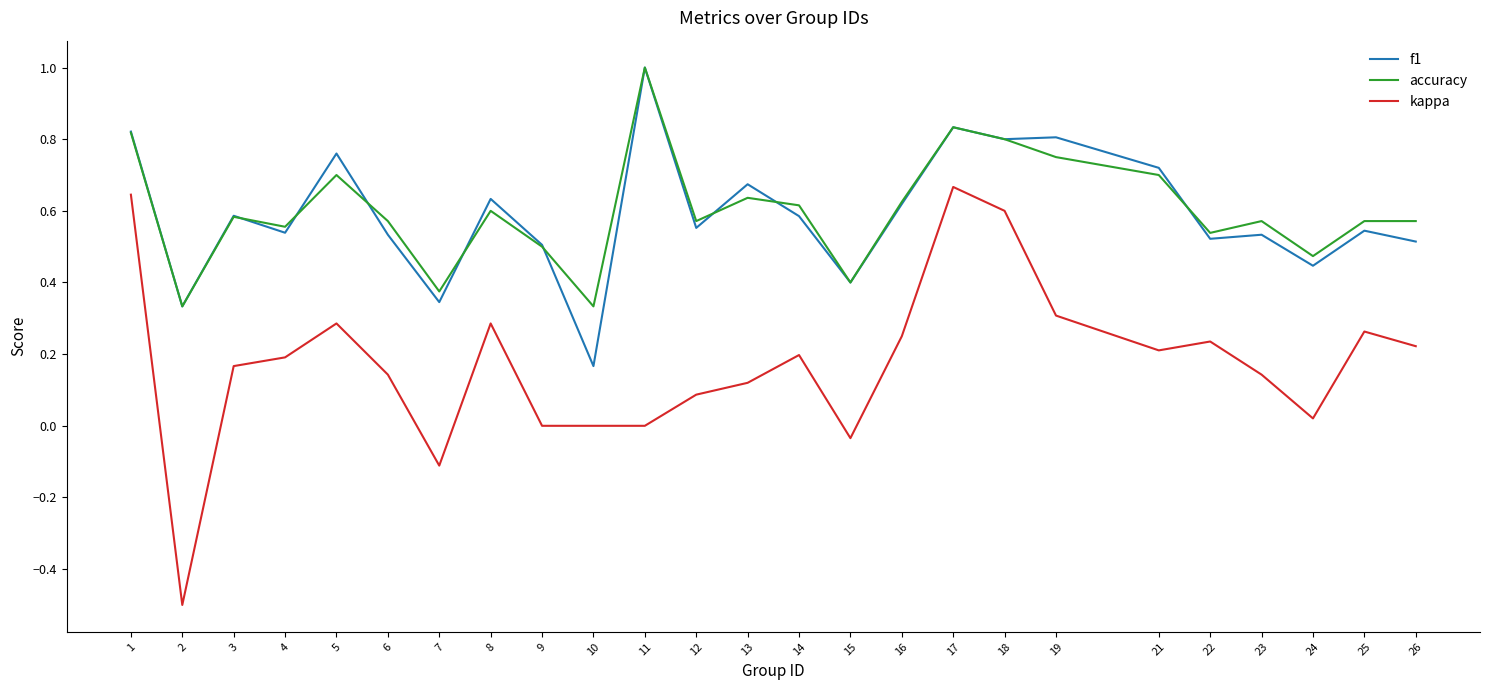

What is the maximum value for accuracy?

1.0